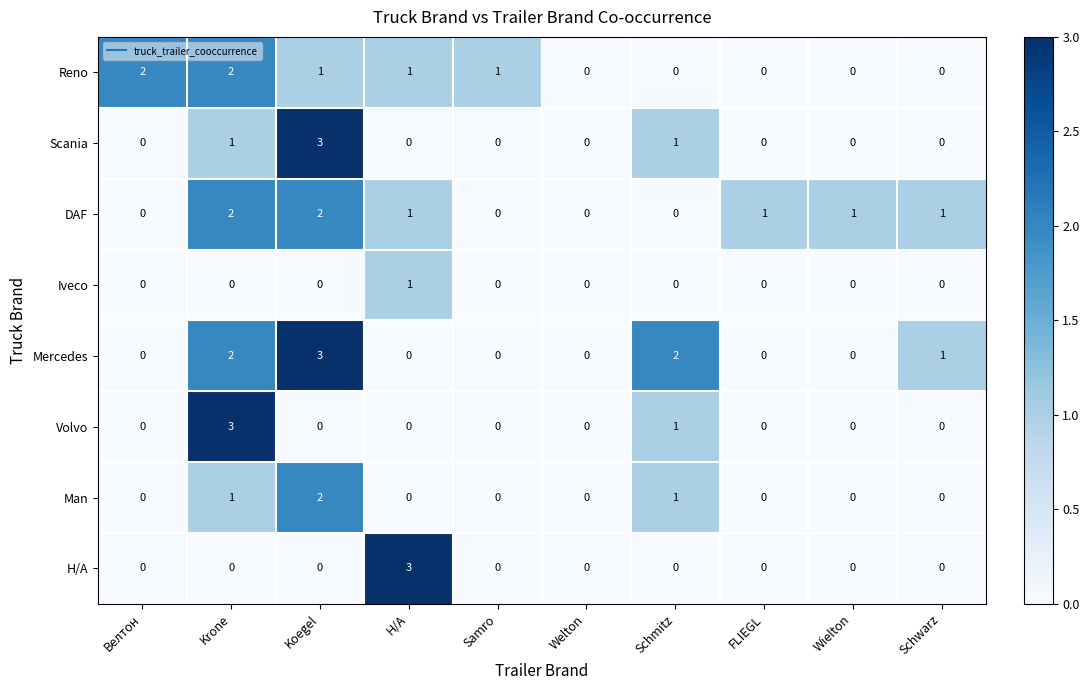

At which label is Mercedes closest to 1?

Schwarz